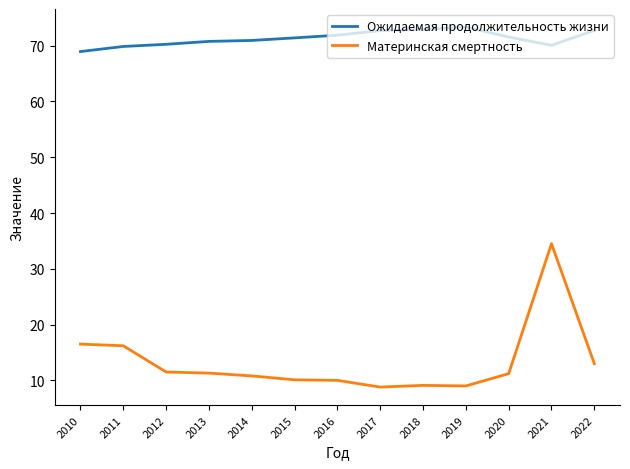

In Материнская смертность, how many points are lower than both neighbors (excluding endpoints)?

2